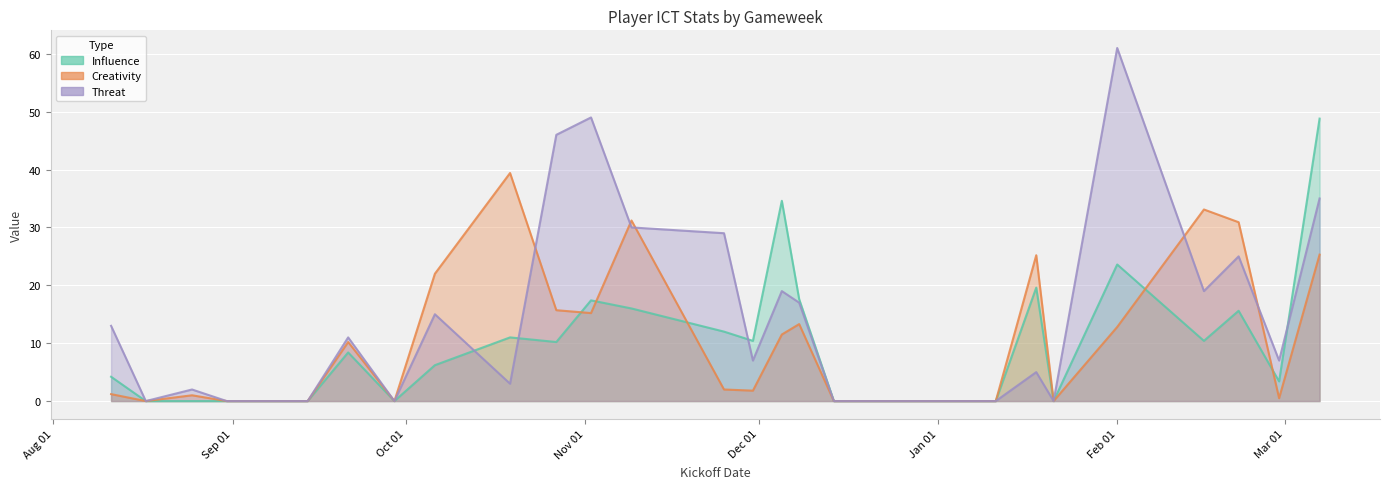

How many lines are shown in the chart?

3